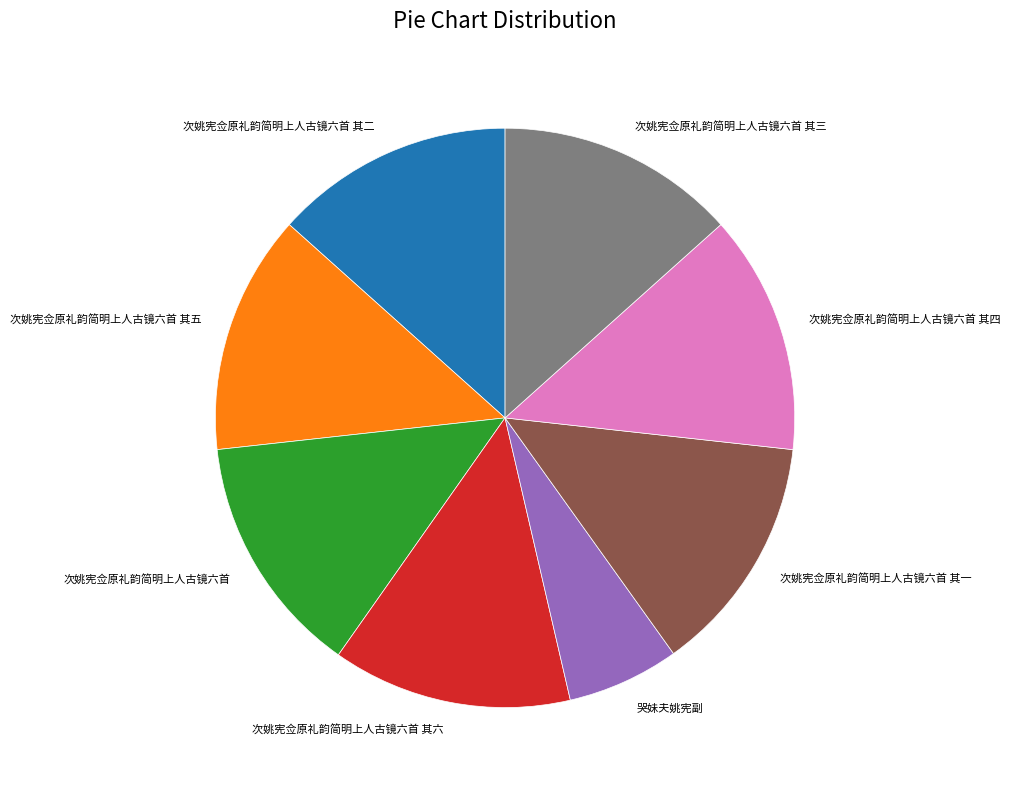

What is the smallest slice in the pie chart?

哭妹夫姚宪副